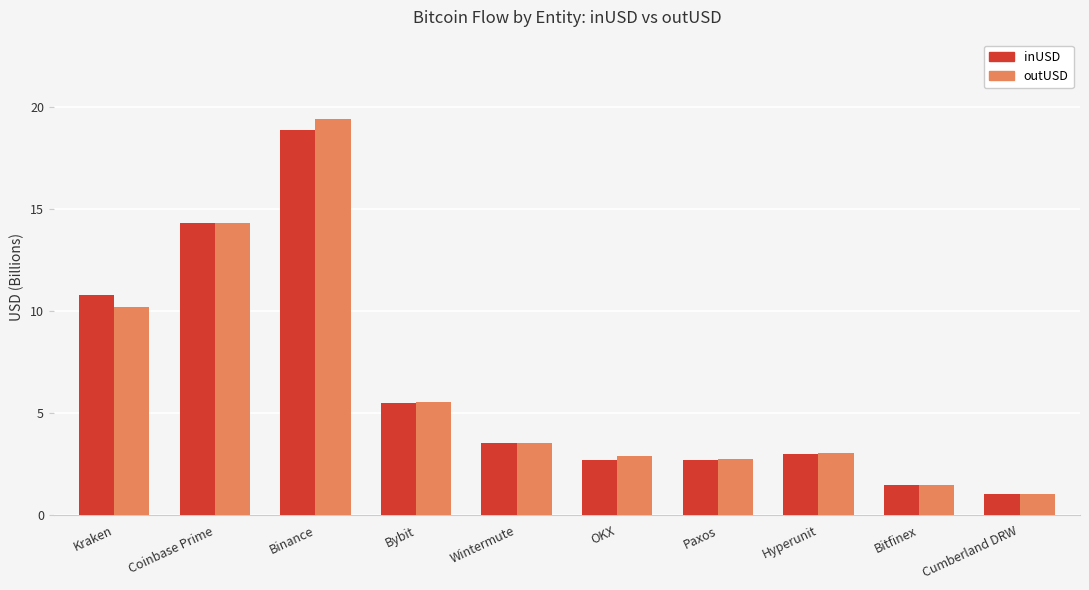

What is the maximum value for outUSD?

19.4